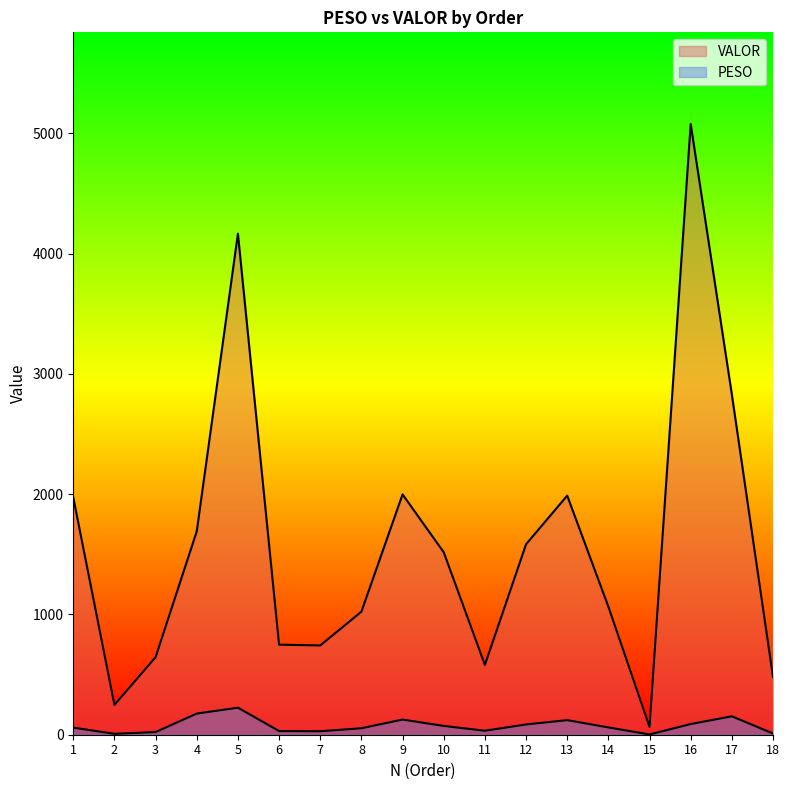

Is the value of PESO at 3 greater than the value of VALOR at 4?

No